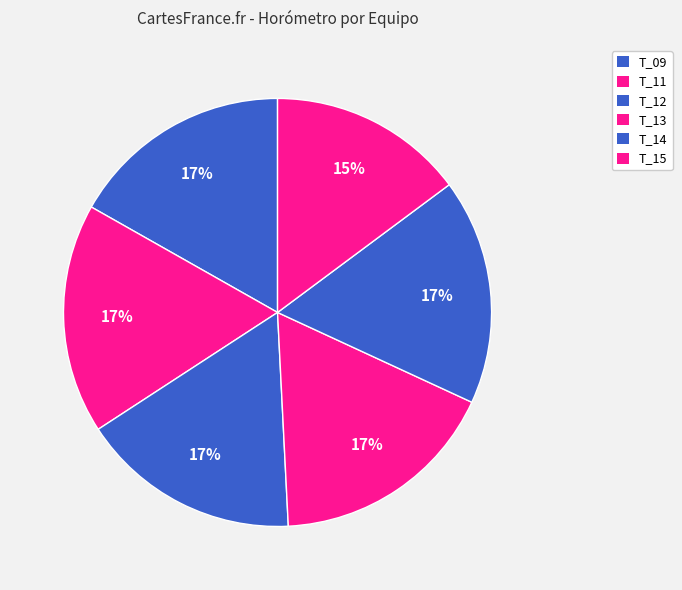

What percentage is the T_13 slice, to the nearest percent?

17%